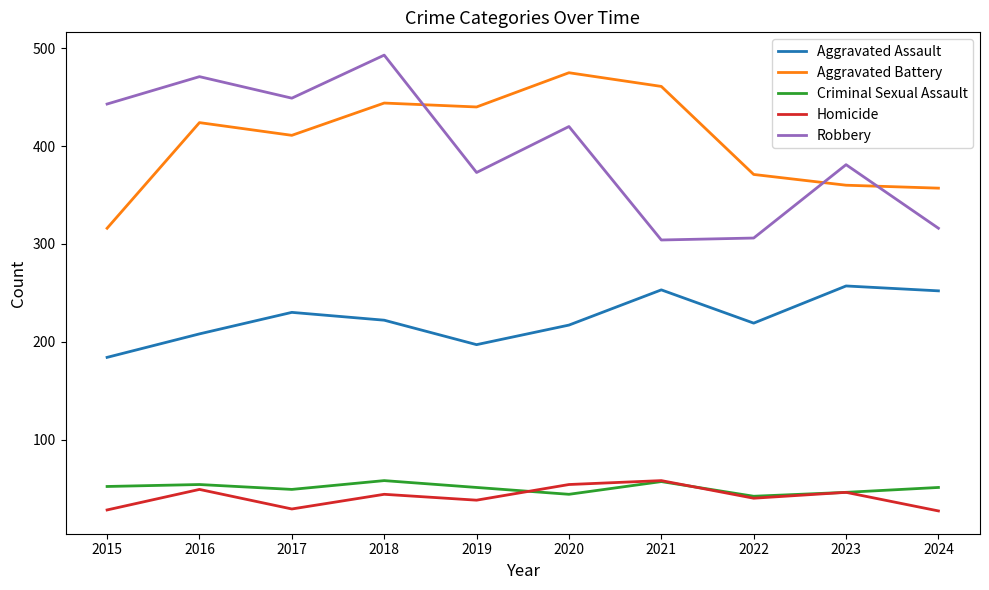

True or false: Aggravated Assault has more than 1 points higher than both neighbors.

True